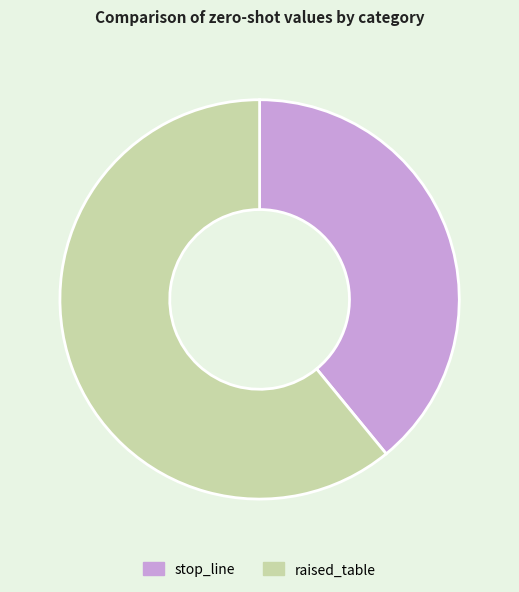

How many slices are in this pie chart?

2